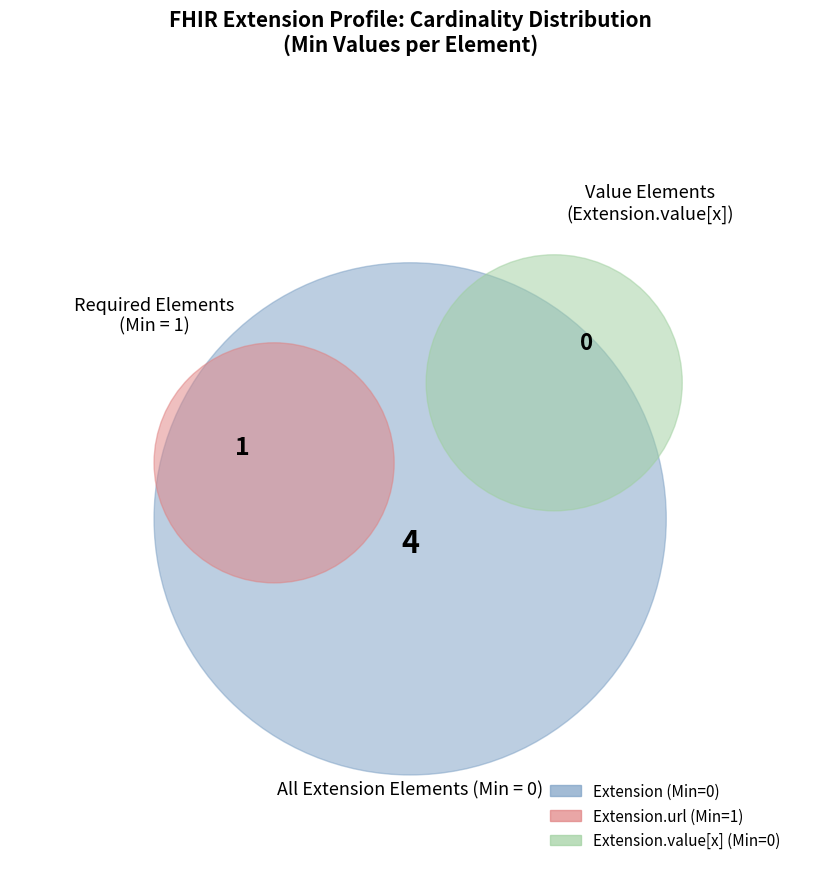

Is it true that Extension.value[x] is 0% of the pie?

True